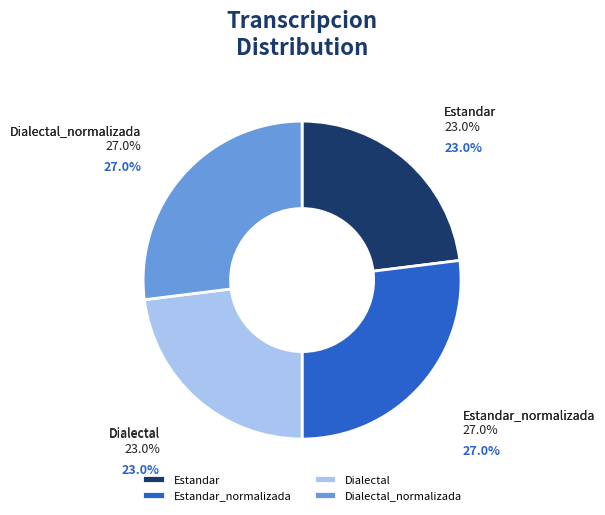

True or false: Dialectal_normalizada accounts for 27% of the total.

True